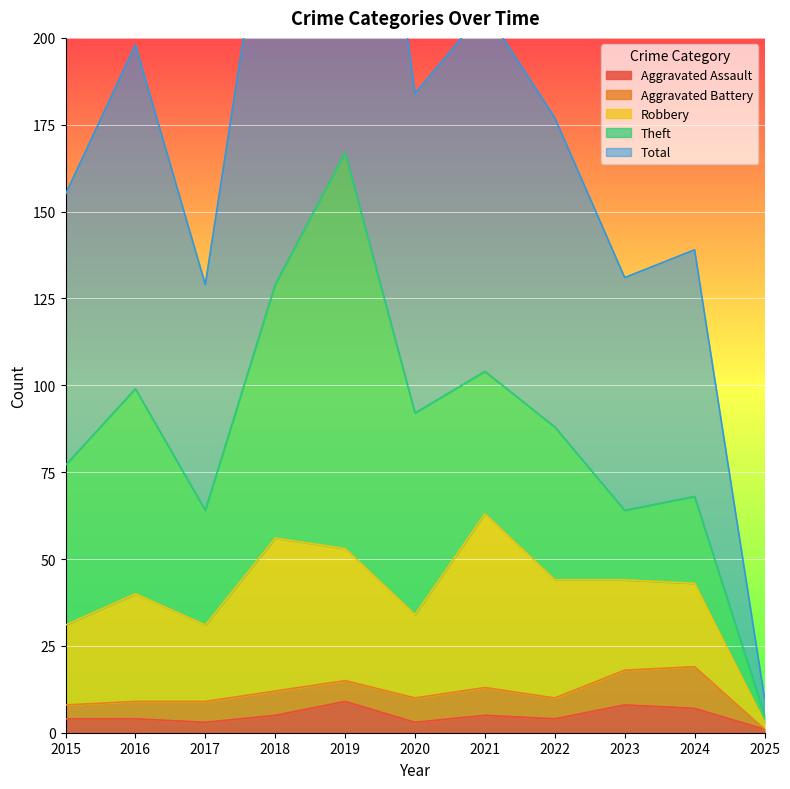

Reading right to left, transcribe all the data shown in this chart.

Aggravated Assault: 2025=1	2024=7	2023=8	2022=4	2021=5	2020=3	2019=9	2018=5	2017=3	2016=4	2015=4
Aggravated Battery: 2025=0	2024=12	2023=10	2022=6	2021=8	2020=7	2019=6	2018=7	2017=6	2016=5	2015=4
Robbery: 2025=2	2024=24	2023=26	2022=34	2021=50	2020=24	2019=38	2018=44	2017=22	2016=31	2015=23
Theft: 2025=2	2024=25	2023=20	2022=44	2021=41	2020=58	2019=114	2018=73	2017=33	2016=59	2015=46
Total: 2025=5	2024=71	2023=67	2022=89	2021=104	2020=92	2019=167	2018=130	2017=65	2016=99	2015=78